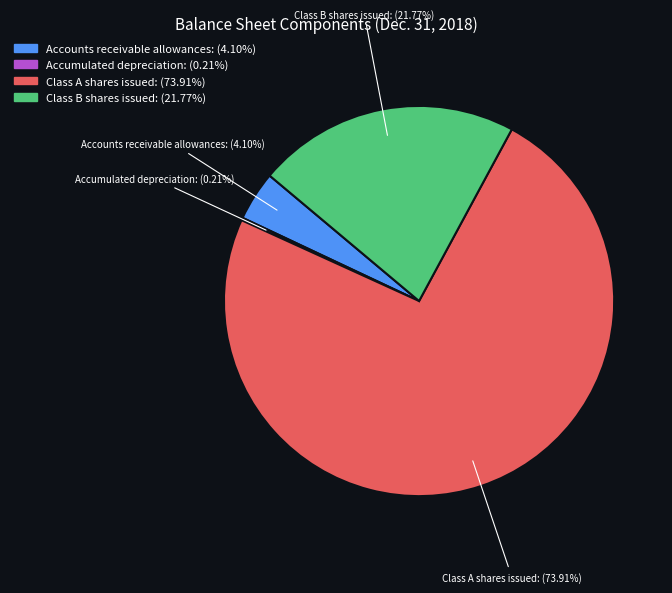

Is there any slice that represents more than half of the pie?

Yes